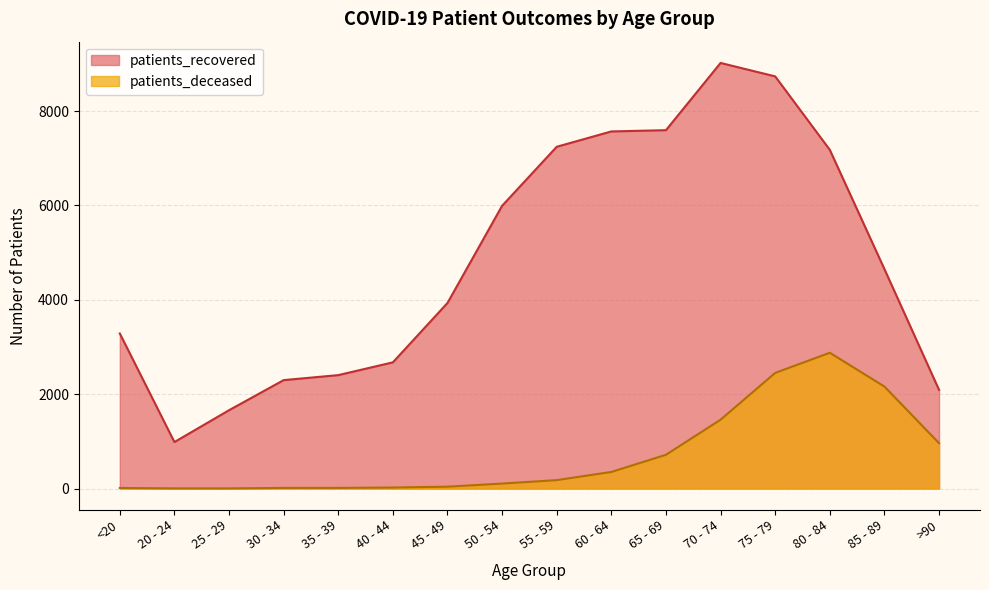

How many values in the patients_recovered series are below 4652?

8